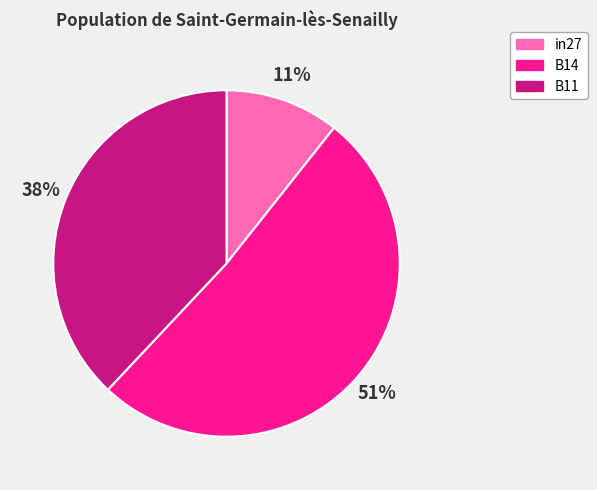

Which slice represents more than half of the pie?

B14